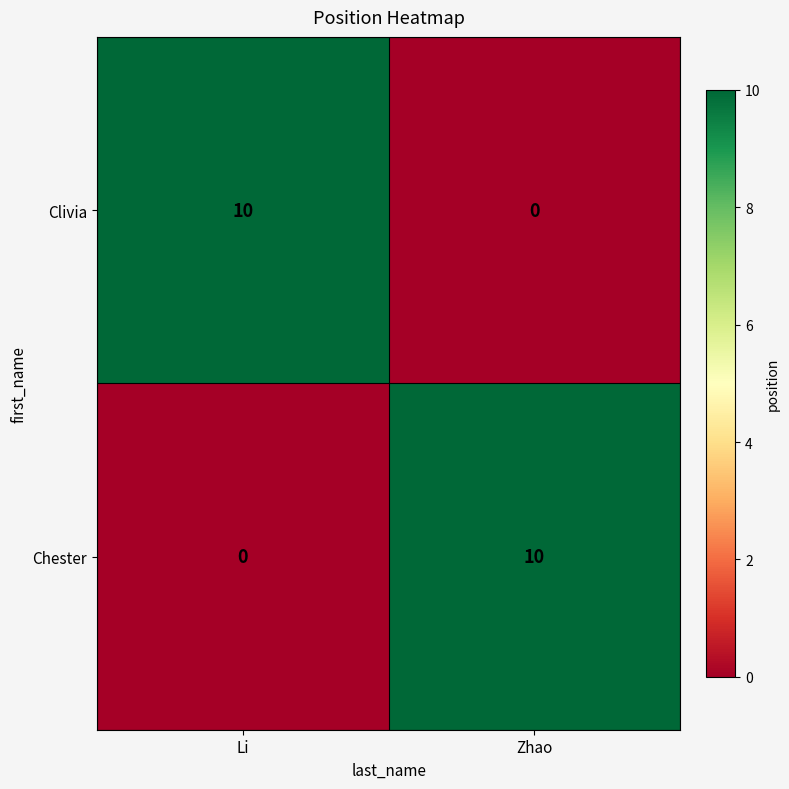

At which label is Chester closest to 5?

Li